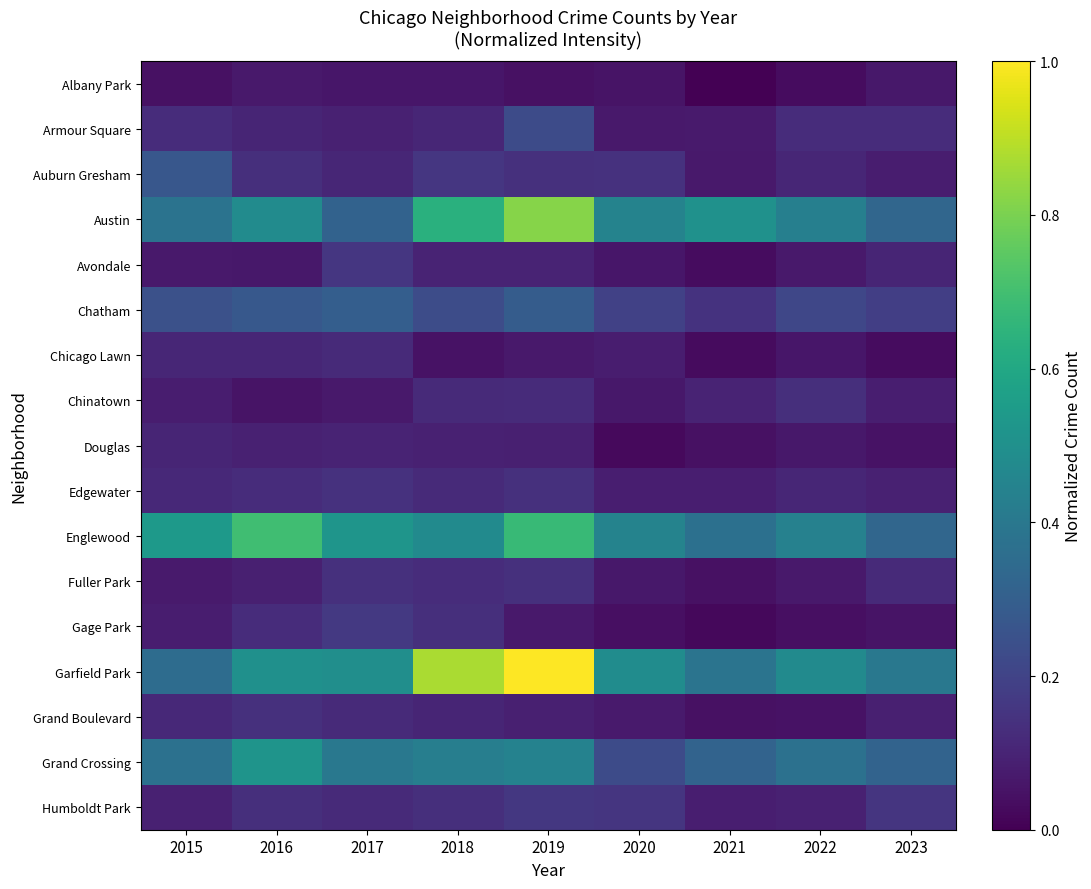

Rank the series at 2023 from highest to lowest value.

Garfield Park, Austin, Englewood, Grand Crossing, Chatham, Humboldt Park, Armour Square, Fuller Park, Avondale, Edgewater, Grand Boulevard, Chinatown, Auburn Gresham, Albany Park, Gage Park, Douglas, Chicago Lawn